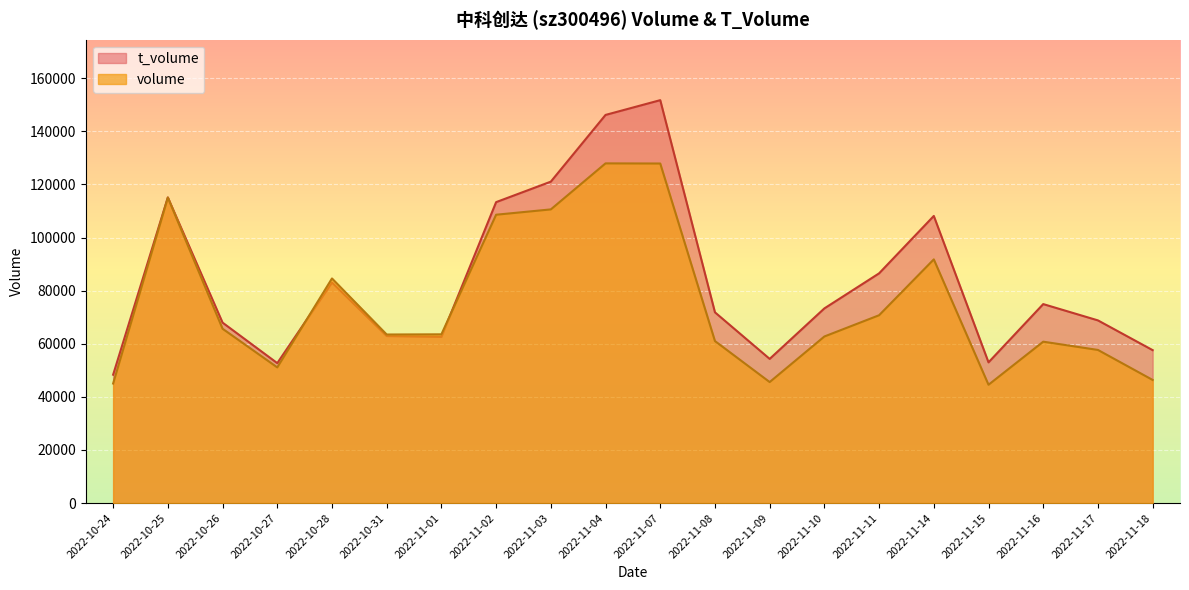

Reading left to right, list all the values displayed in this chart.

volume: 45034	115074	65670	51105	84609	63494	63563	108612	110617	127954	127902	61024	45582	62749	70752	91792	44568	60795	57681	46381
t_volume: 48359	115123	67975	52711	83075	62925	62607	113357	121073	146203	151765	71848	54312	73328	86534	108154	53004	74951	68813	57608